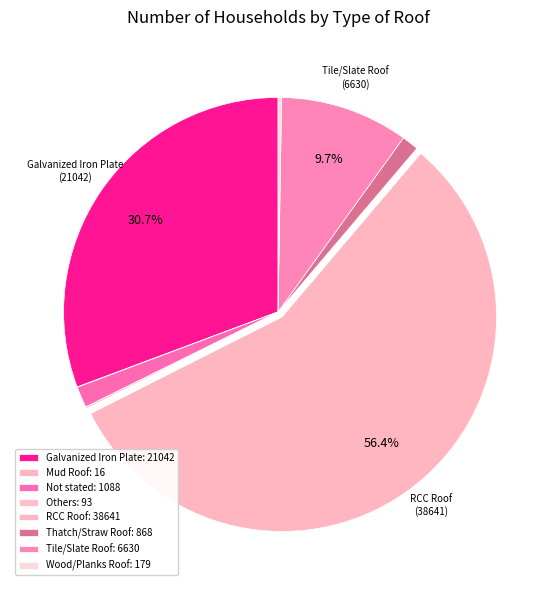

What is the total percentage of Others and Not stated?

1.7%